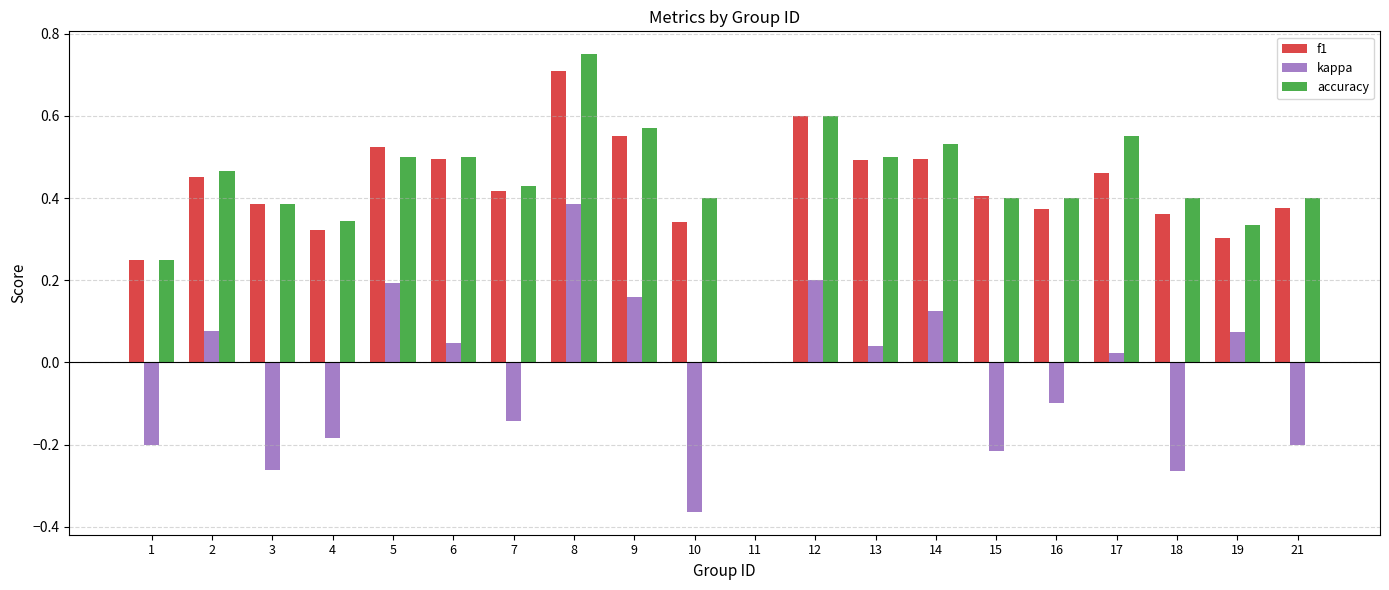

Which category has the highest value in the f1 series?

8